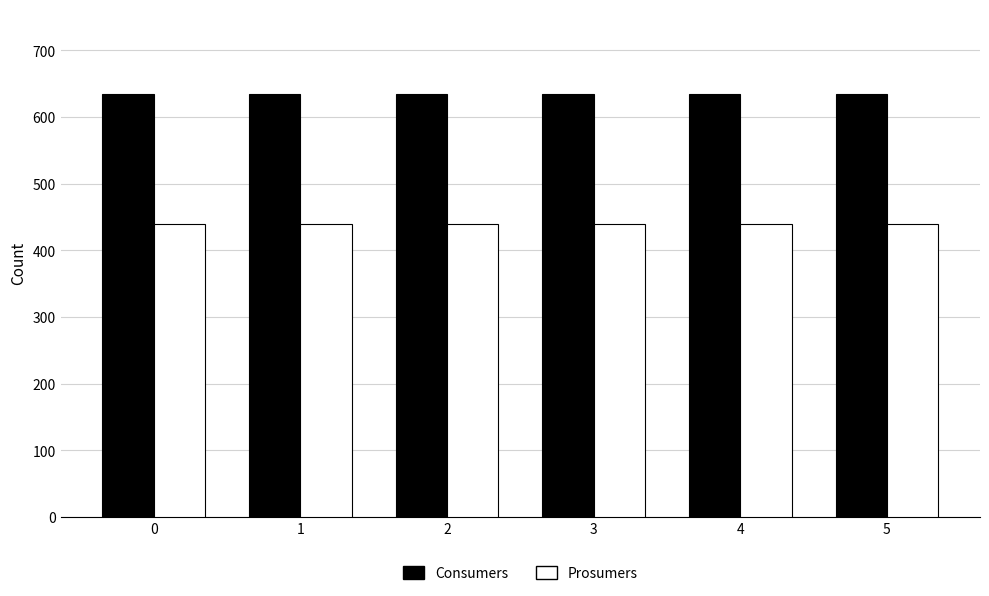

What is the total value across all series at 4?

1075